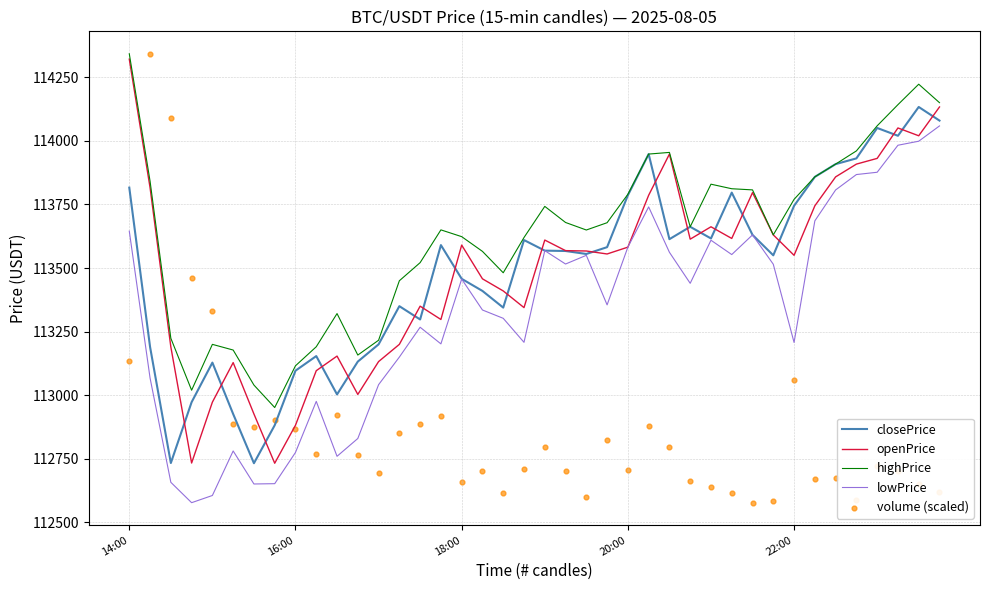

Which series has the largest total across all categories?

highPrice